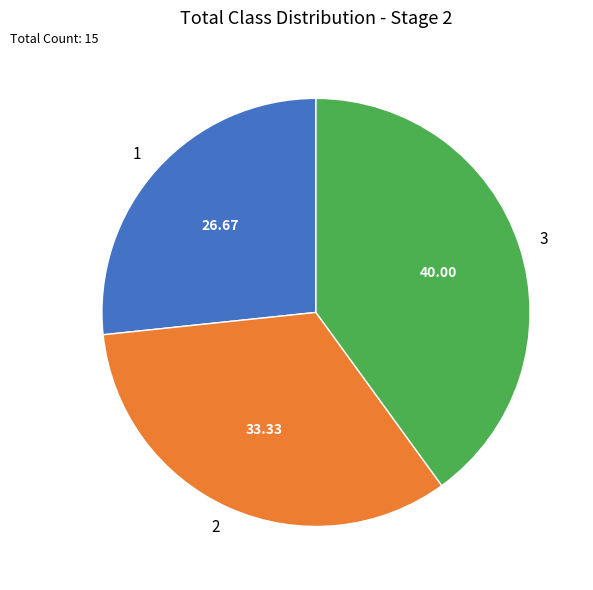

Combined, do 1 and 2 account for over 50%?

Yes